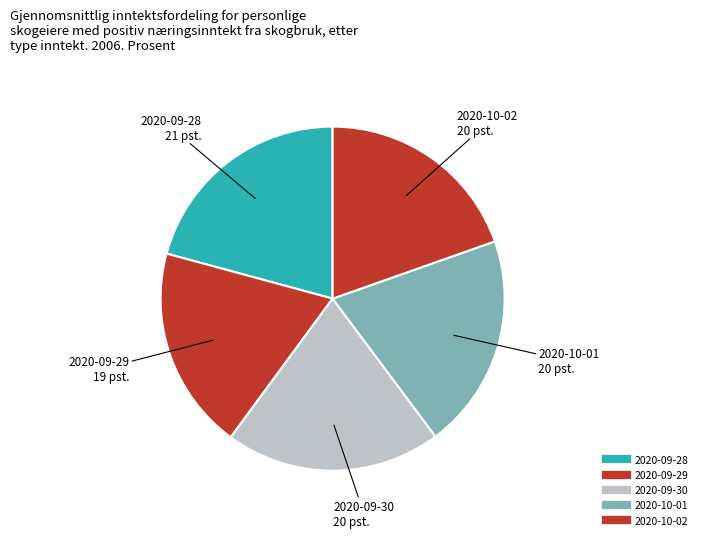

Does any single category account for the majority?

No